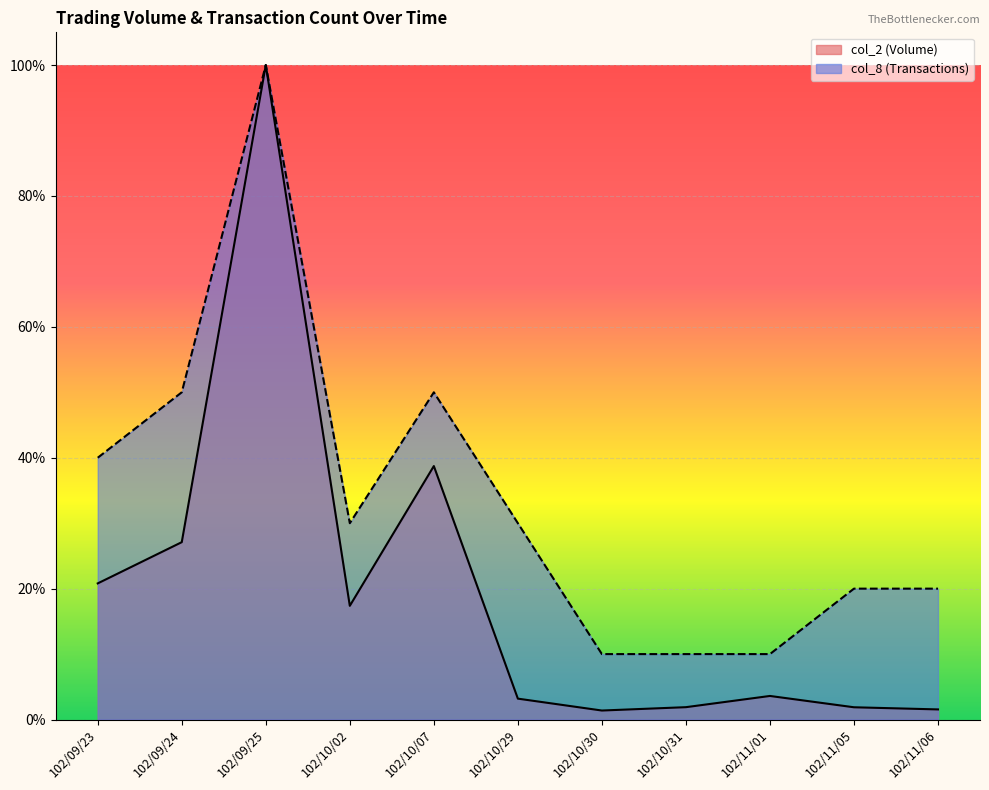

At how many categories does at least one series exceed 0?

11